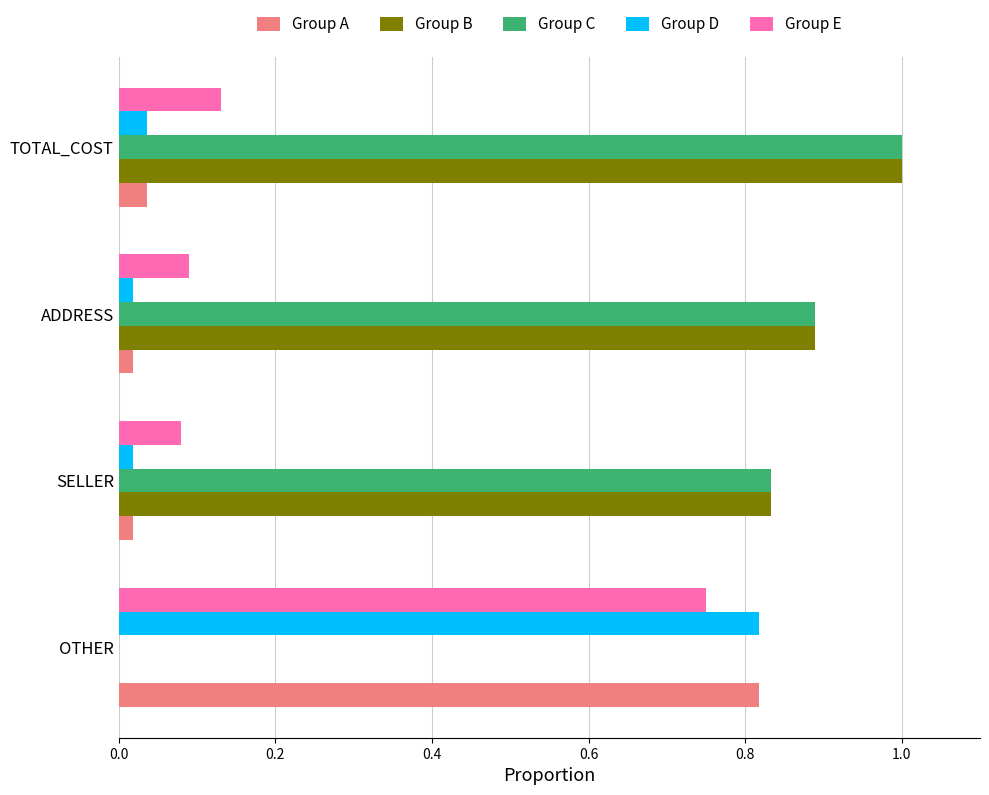

True or false: Group E has a value of 0.0 at TOTAL_COST.

False